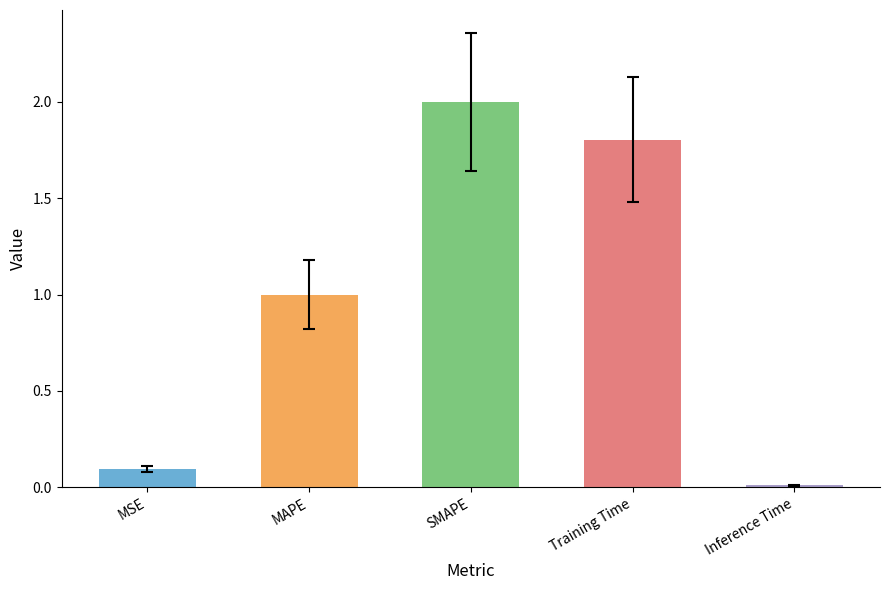

Which category has the lowest value across all series?

Inference Time